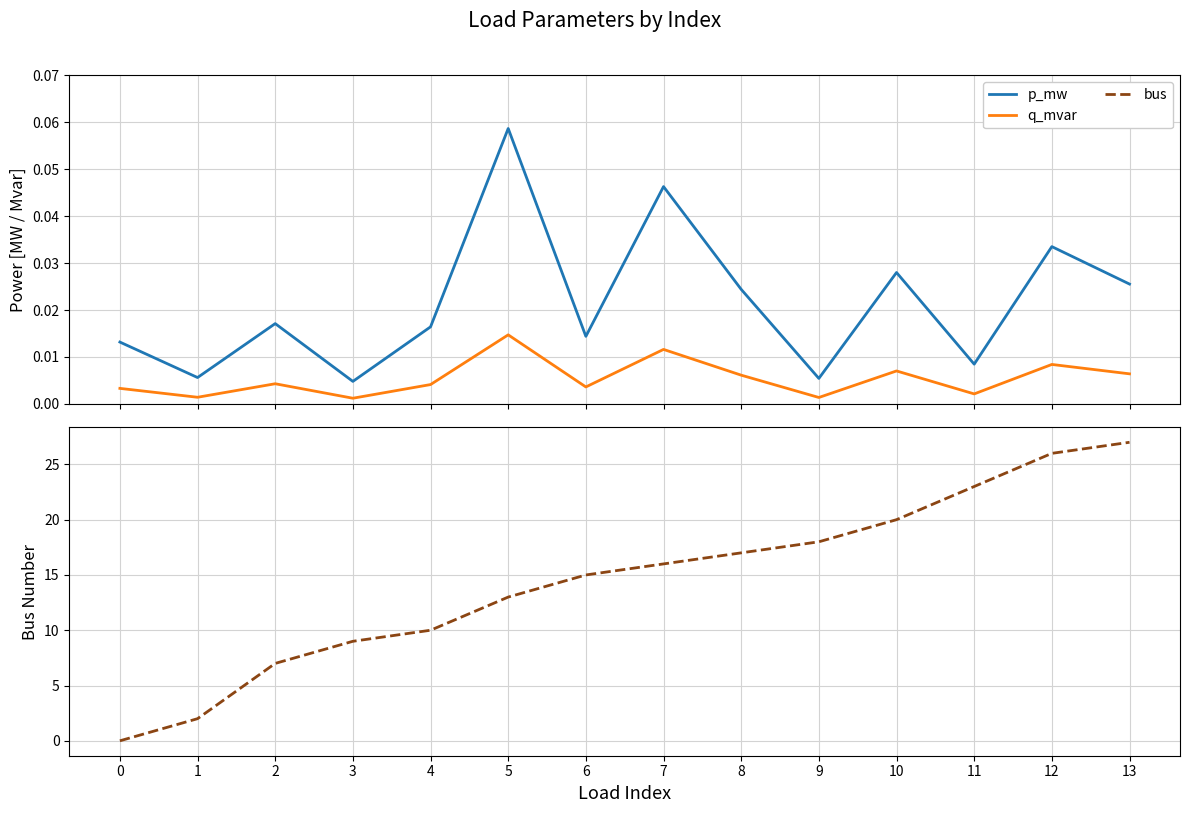

What is the difference between the highest and lowest values at 12?

26.0